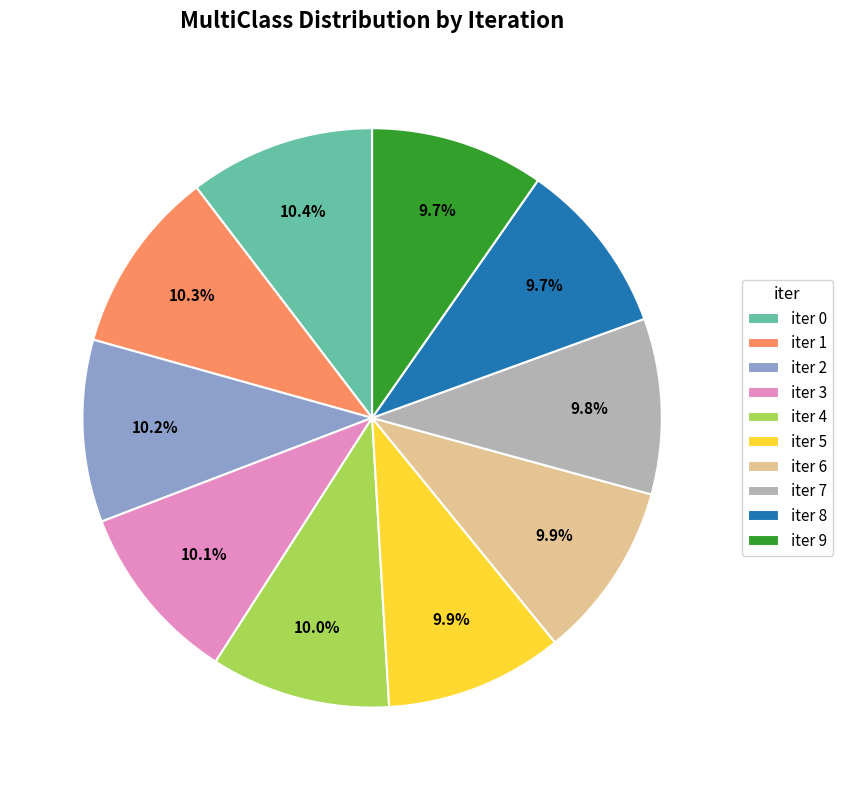

Combined, do iter 6 and iter 2 account for over 50%?

No